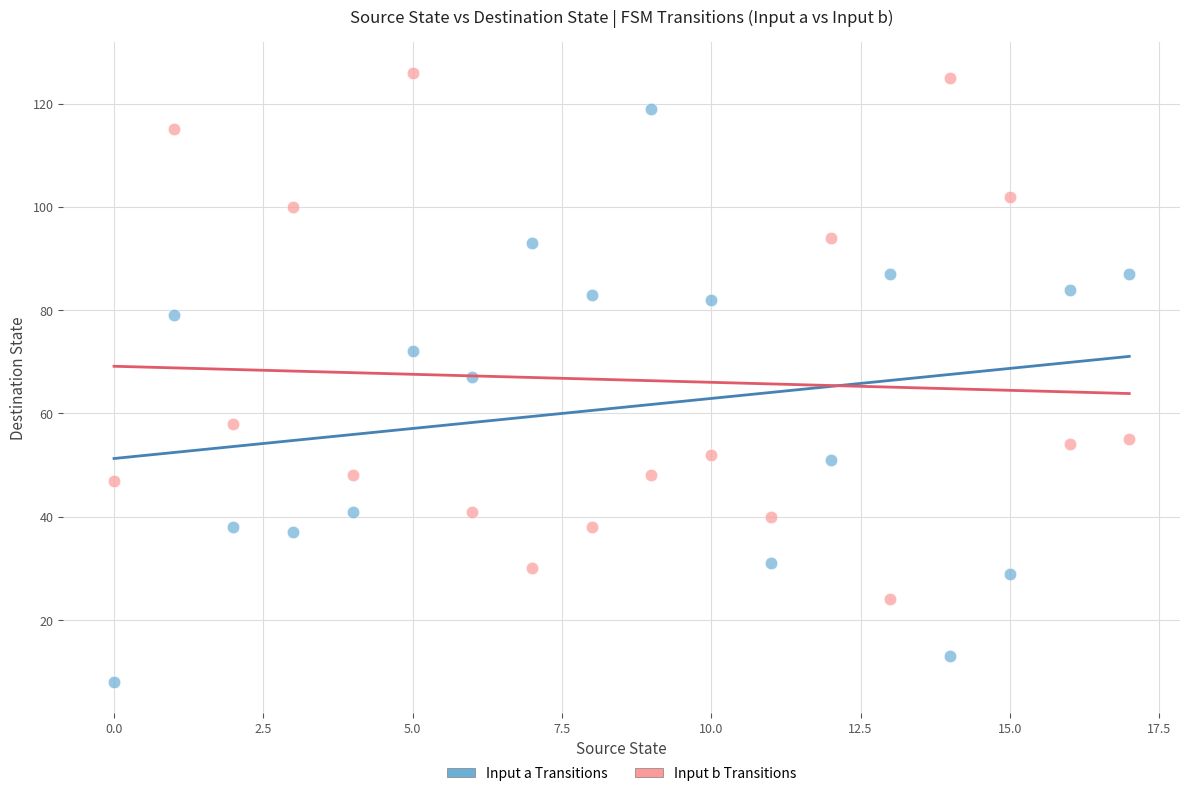

Across all data points, what is the range of Y values (max minus min)?

118